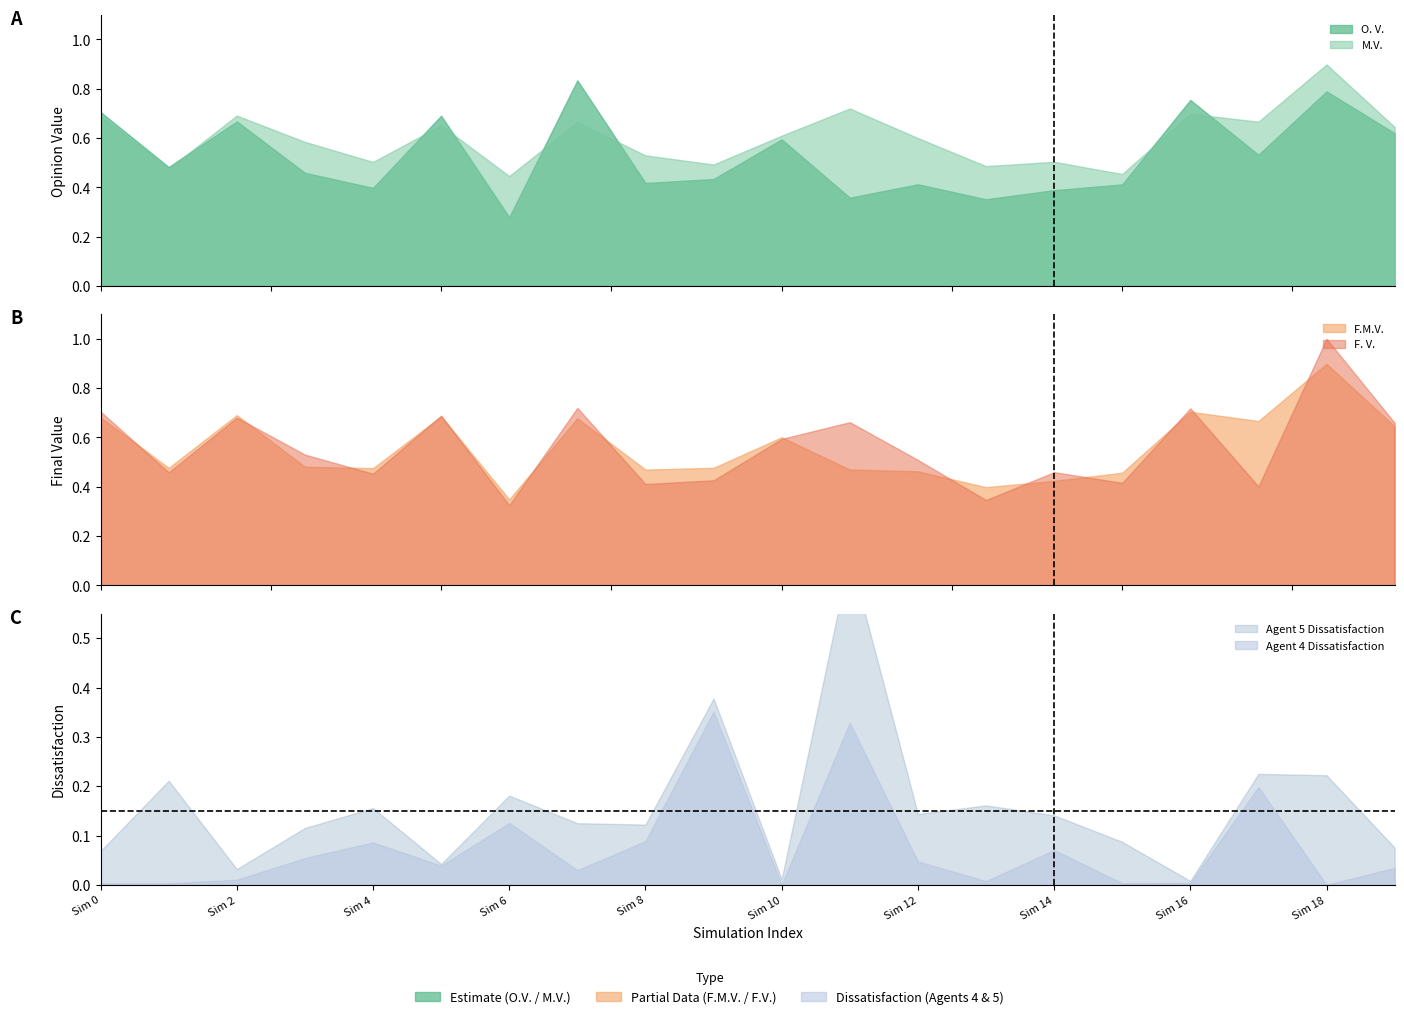

True or false: O. V. and Agent 5 Dissatisfaction intersect in this chart.

False